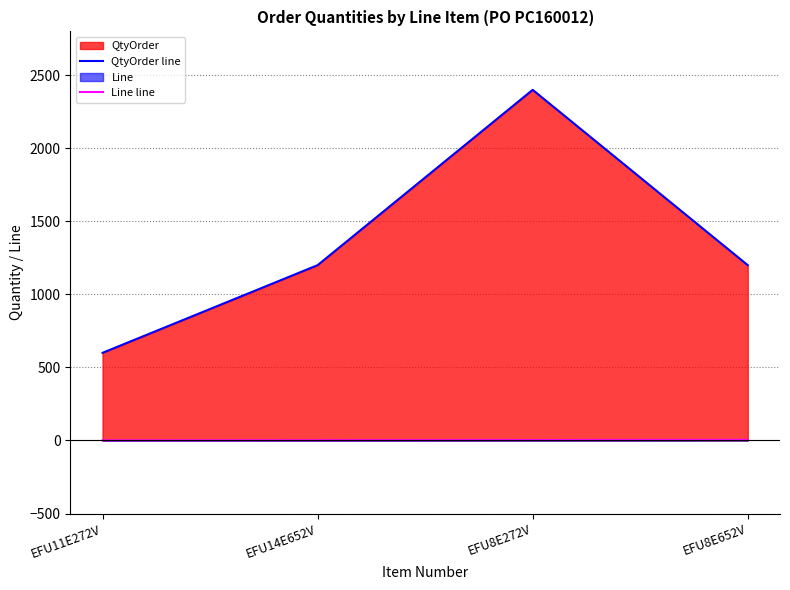

True or false: QtyOrder line and Line line cross at least once.

False